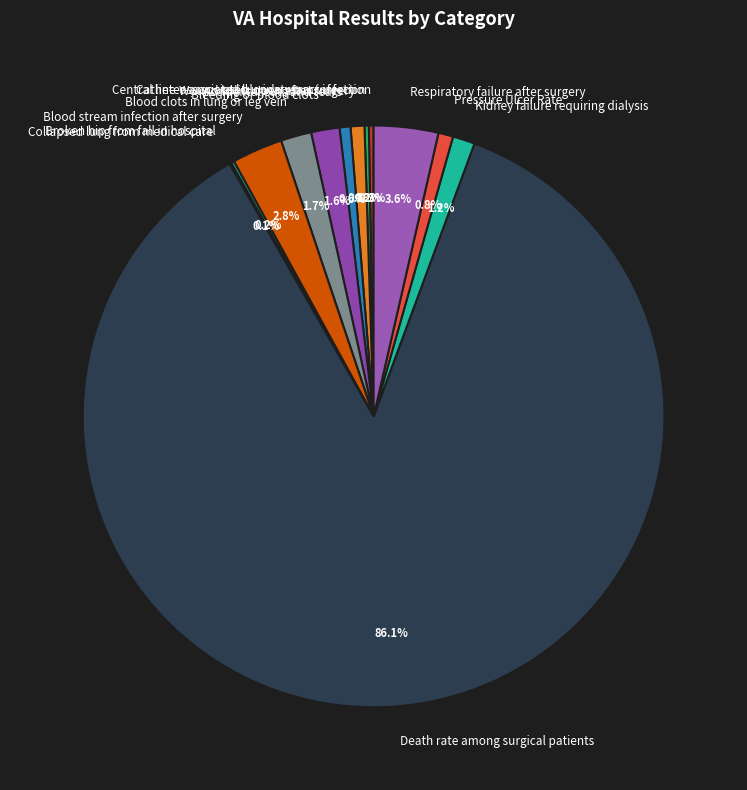

Which slice is the largest?

Death rate among surgical patients